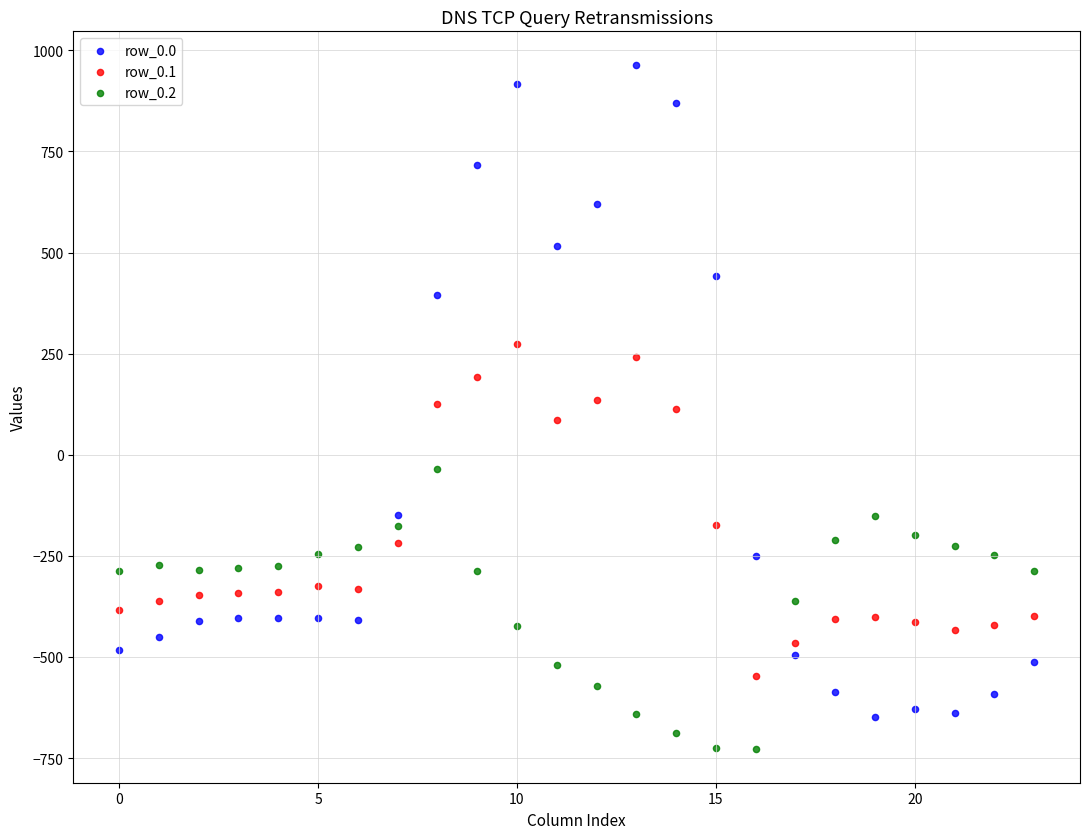

What are all the series names shown in the legend?

row_0.0, row_0.1, row_0.2